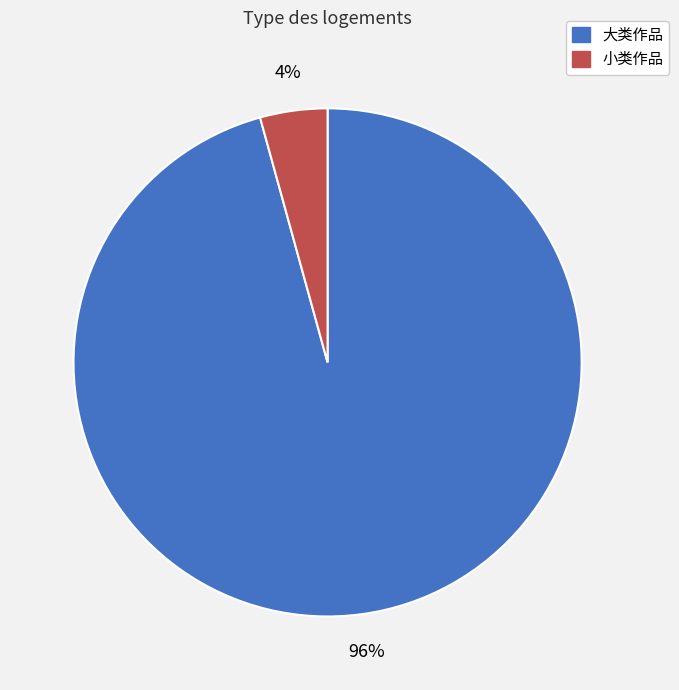

How many slices are in this pie chart?

2